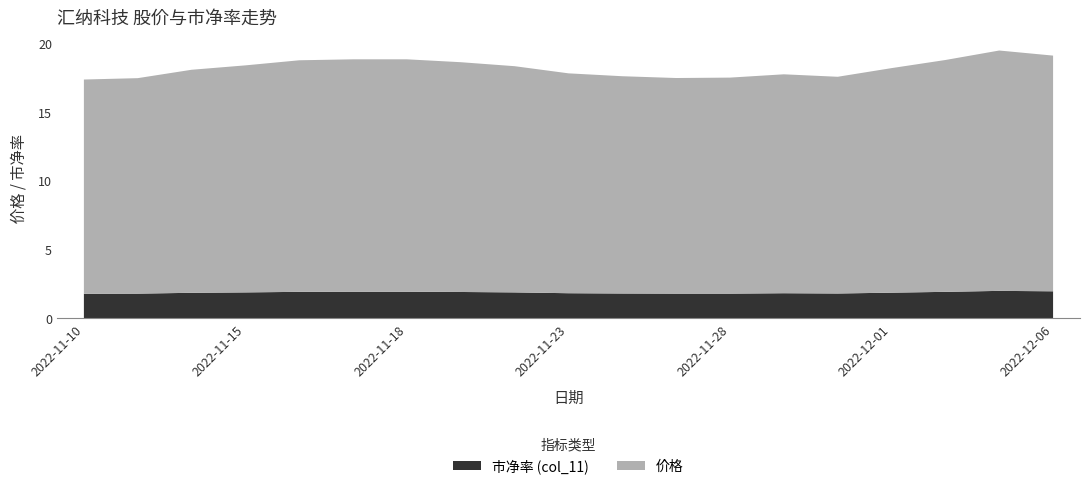

Reading left to right, transcribe all the data shown in this chart.

价格: 2022-11-10=15.6	2022-11-11=15.7	2022-11-14=16.2	2022-11-15=16.5	2022-11-16=16.8	2022-11-17=16.9	2022-11-18=16.9	2022-11-21=16.7	2022-11-22=16.4	2022-11-23=16.0	2022-11-24=15.8	2022-11-25=15.7	2022-11-28=15.7	2022-11-29=15.9	2022-11-30=15.8	2022-12-01=16.3	2022-12-02=16.9	2022-12-05=17.5	2022-12-06=17.1
col_11: 2022-11-10=1.8	2022-11-11=1.8	2022-11-14=1.9	2022-11-15=1.9	2022-11-16=1.9	2022-11-17=1.9	2022-11-18=1.9	2022-11-21=1.9	2022-11-22=1.9	2022-11-23=1.8	2022-11-24=1.8	2022-11-25=1.8	2022-11-28=1.8	2022-11-29=1.8	2022-11-30=1.8	2022-12-01=1.9	2022-12-02=1.9	2022-12-05=2.0	2022-12-06=2.0